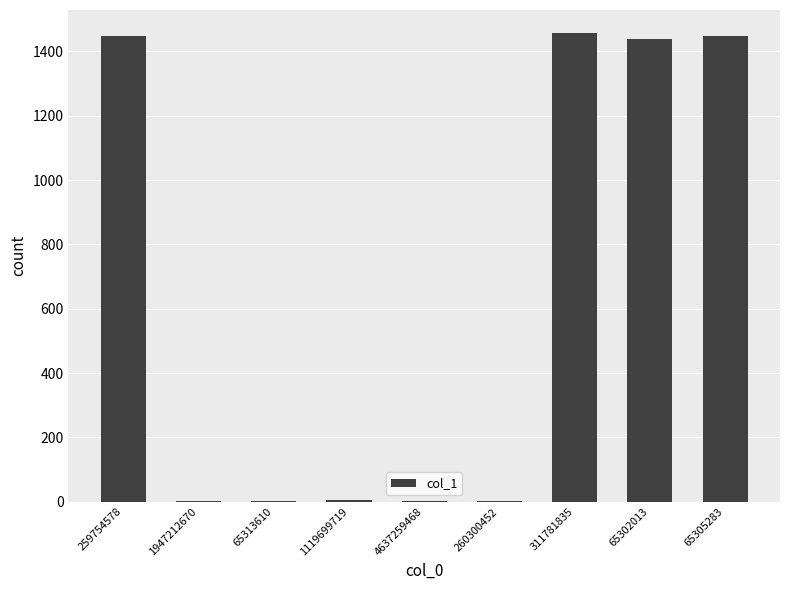

The chart shows a value of 1929 at 65305283. True or false?

False